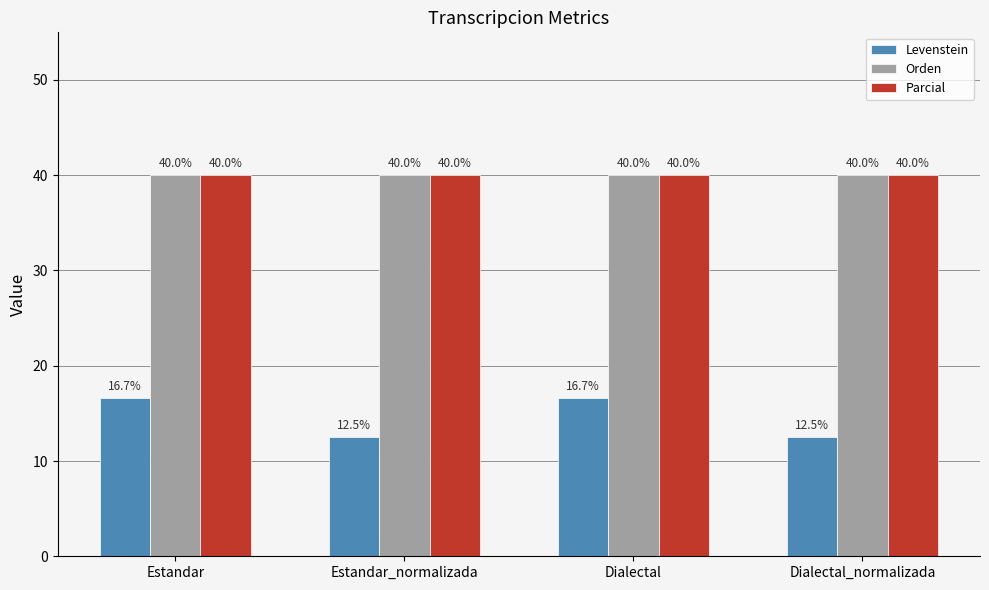

Between Estandar_normalizada and Dialectal, which series saw the biggest shift?

Levenstein